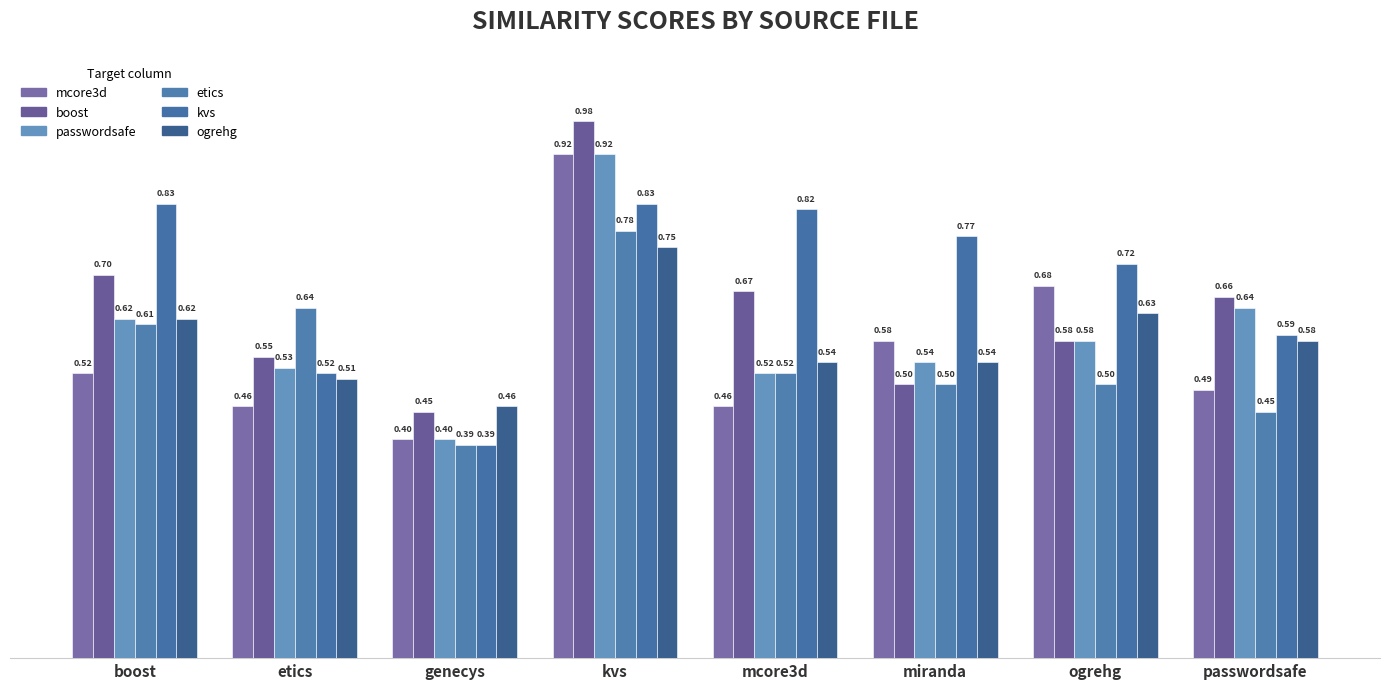

How many data points does each series have?

8